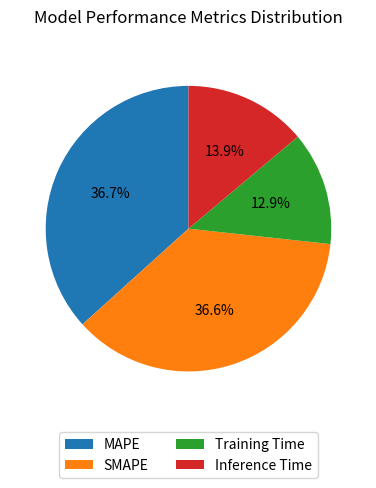

To the nearest percent, what percentage of the pie is Training Time?

13%